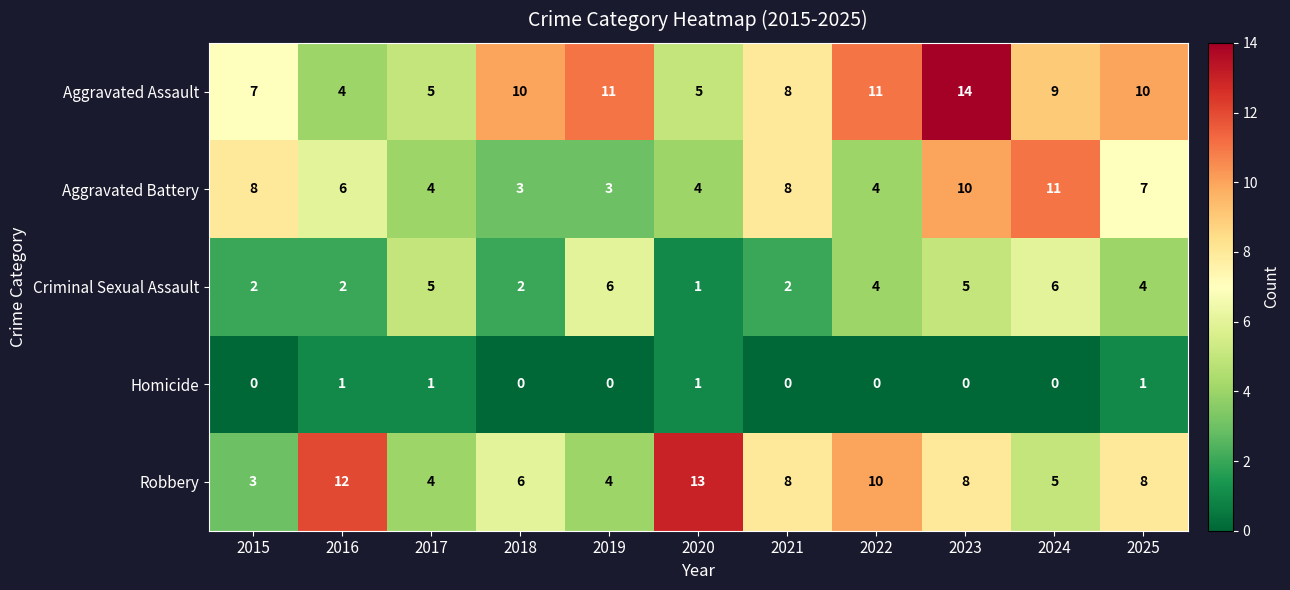

The Robbery series shows 16 at 2016. True or false?

False